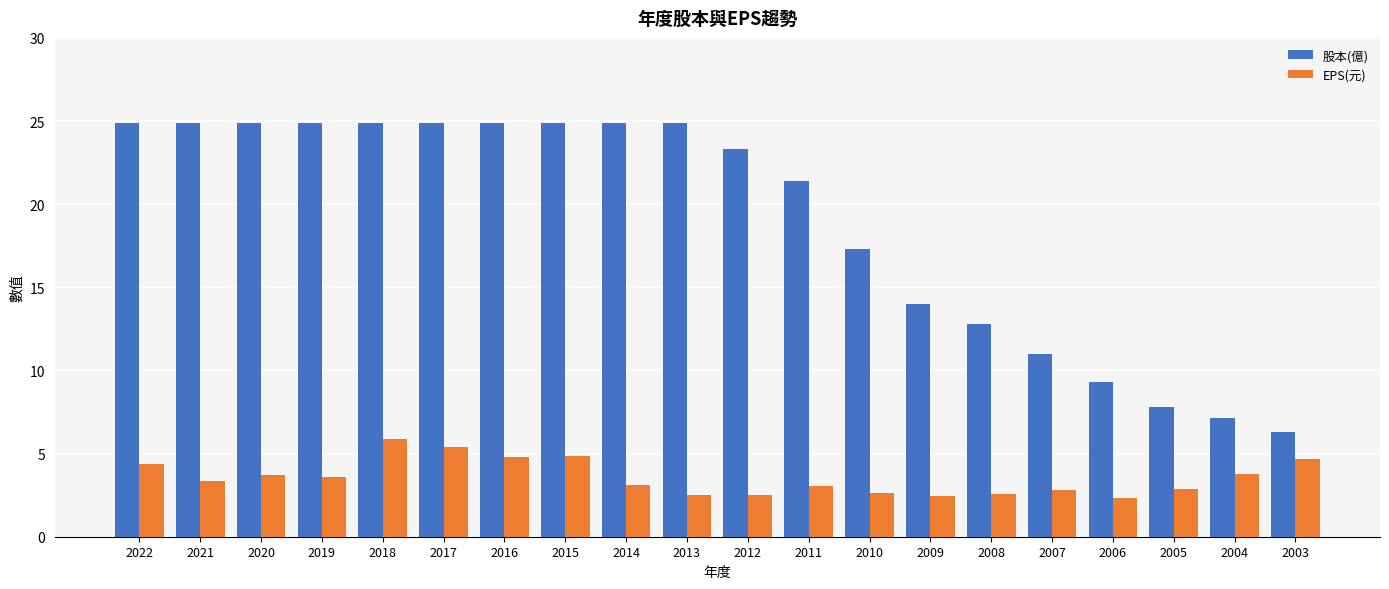

What is the difference between the maximum and minimum values in the EPS(元) series?

3.5